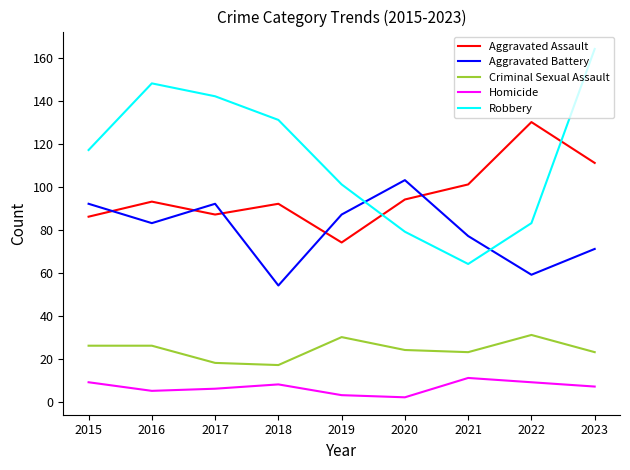

Is the value of Aggravated Assault at 2019 greater than the value of Robbery at 2019?

No